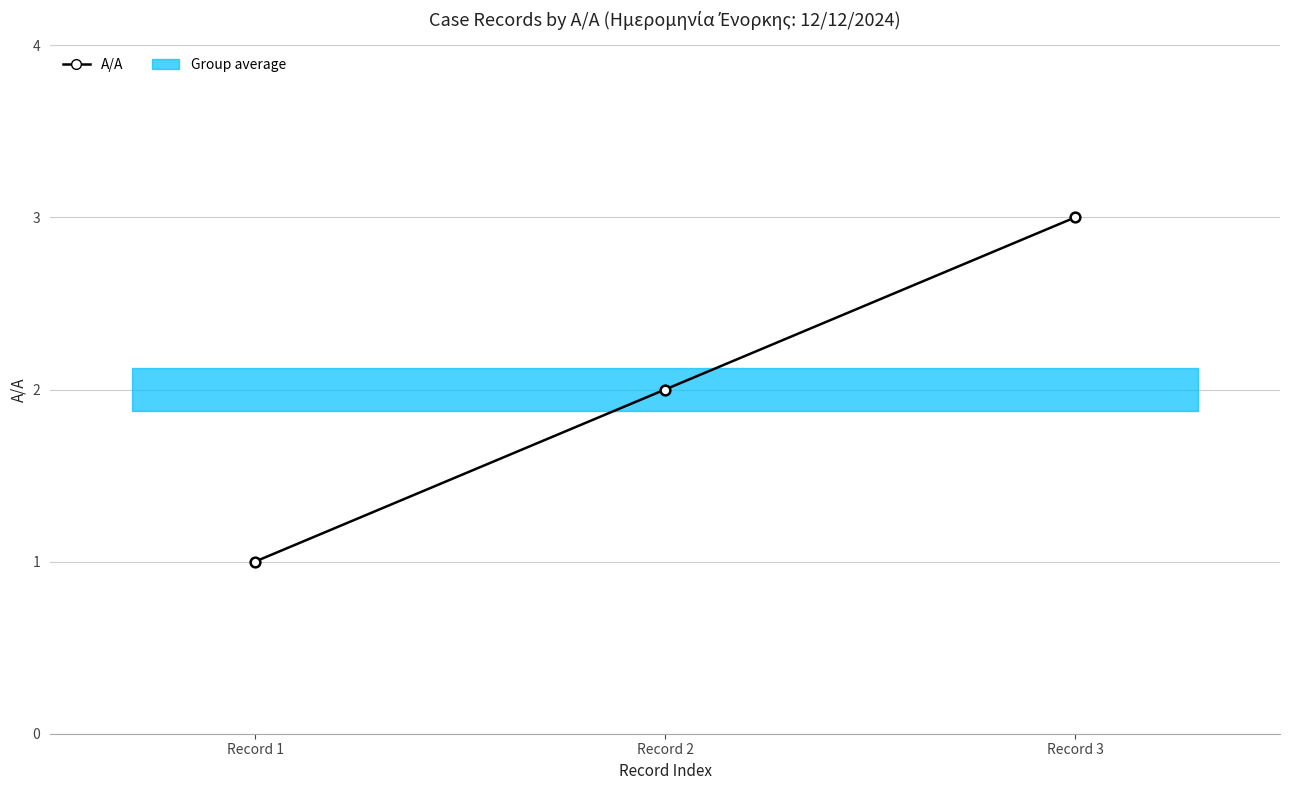

Approximately how many times larger is the value at Record 2 compared to Record 3?

0.7